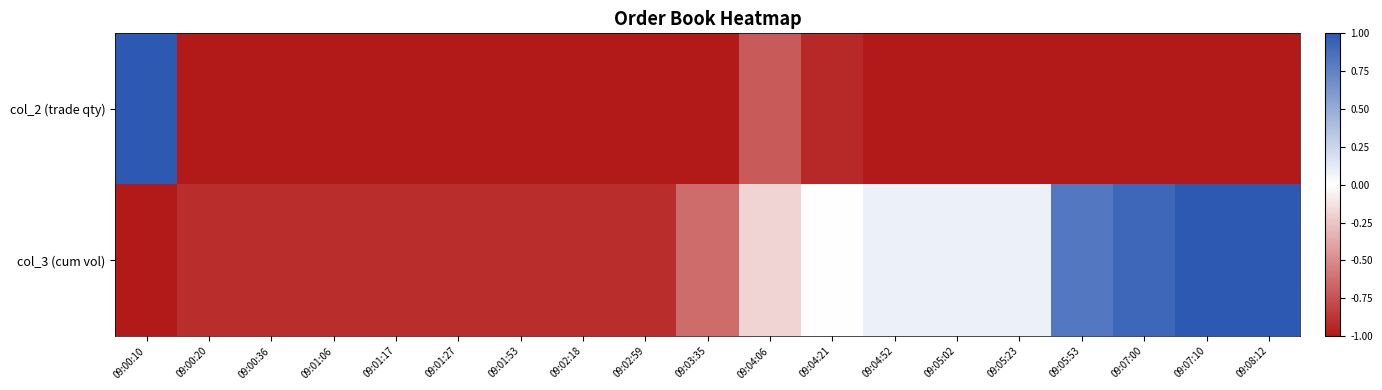

What is the difference between the highest and lowest values at 09:03:35?

0.4